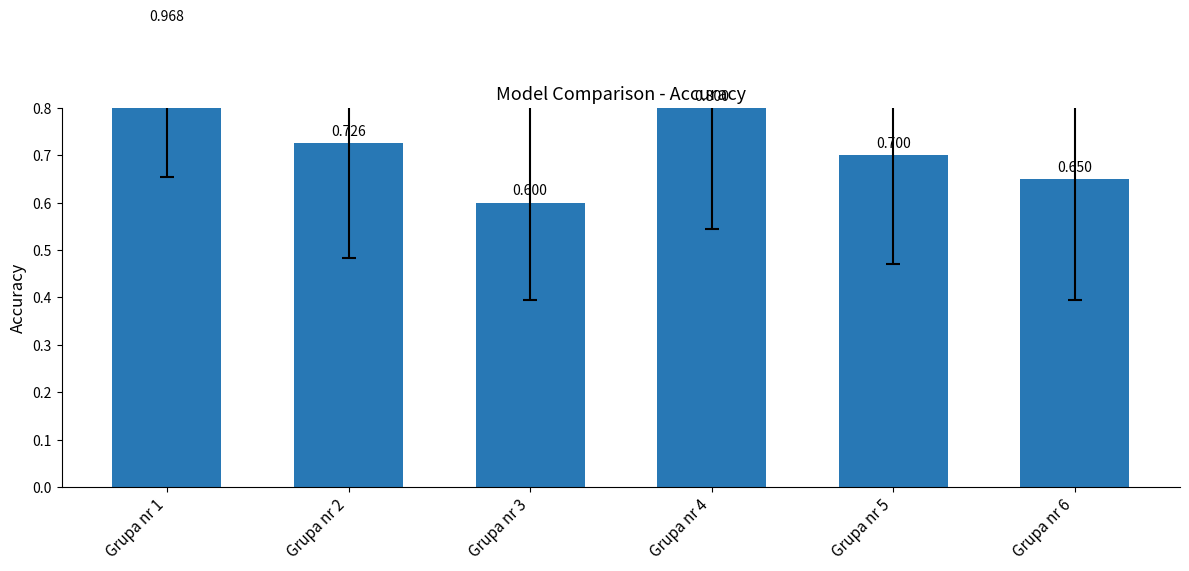

Does the chart contain any negative values?

No